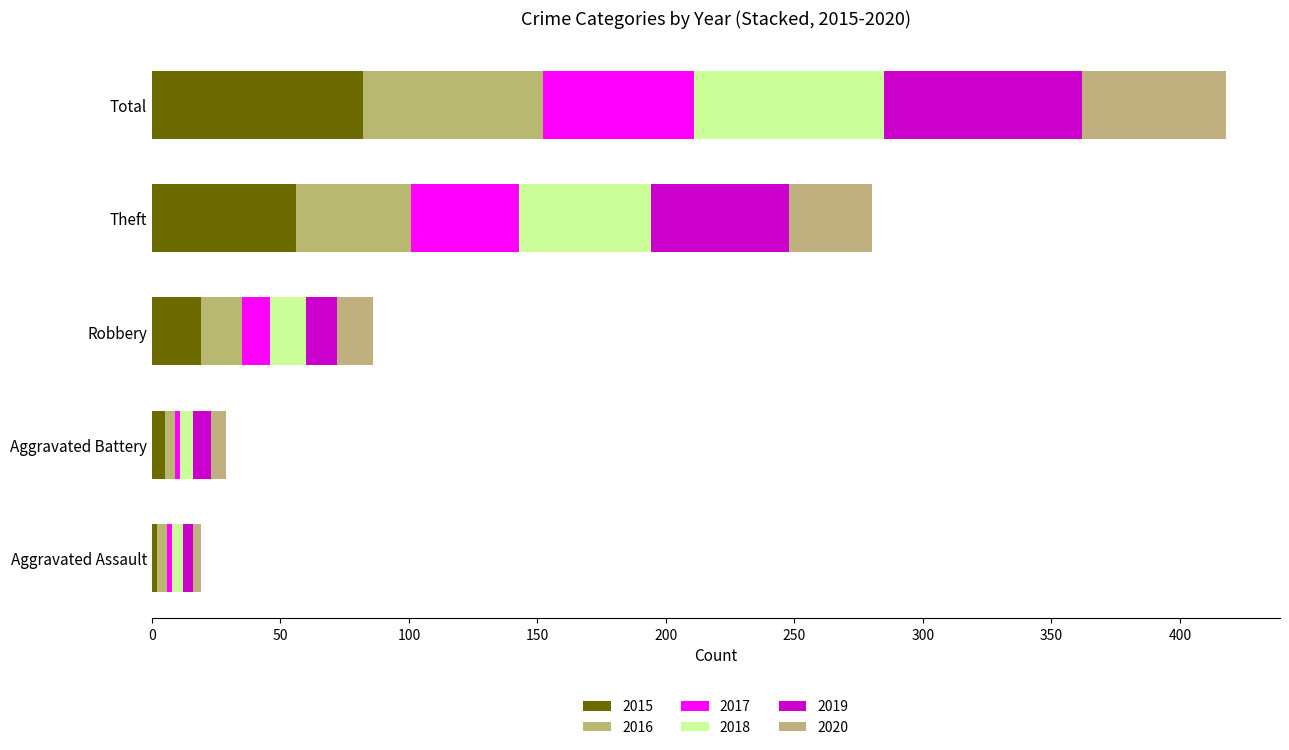

At which label does 2017 first exceed 11?

Theft